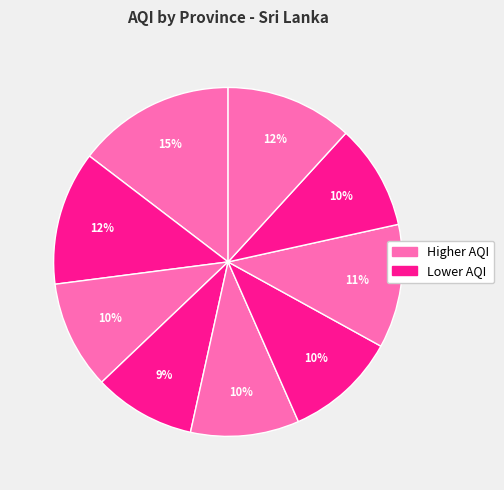

How many slices are in this pie chart?

9